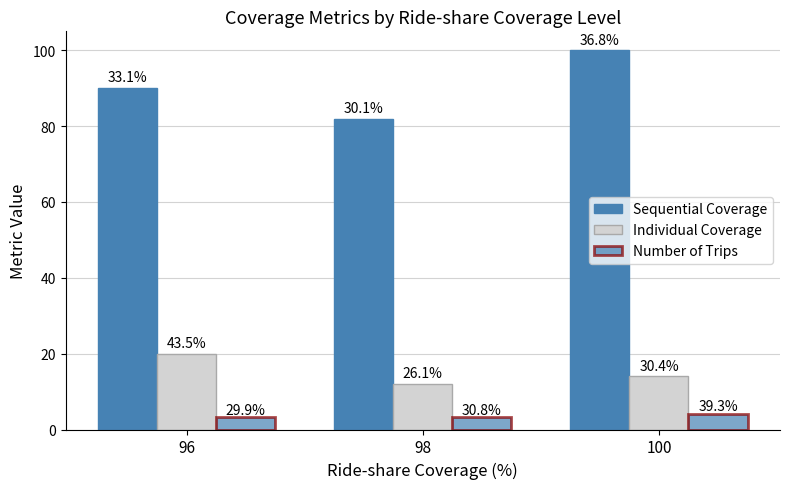

At which category does the chart reach its peak across all series?

100